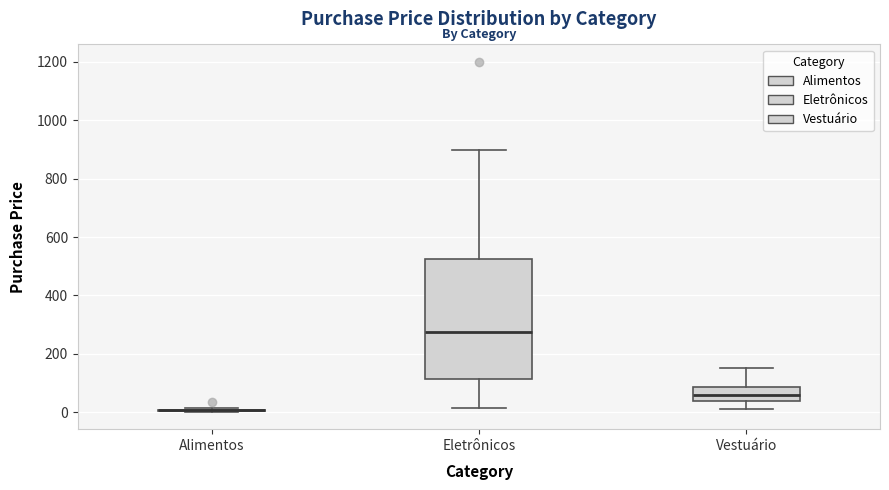

Comparing the boxes themselves (not the whiskers), which one is the tallest?

Eletrônicos